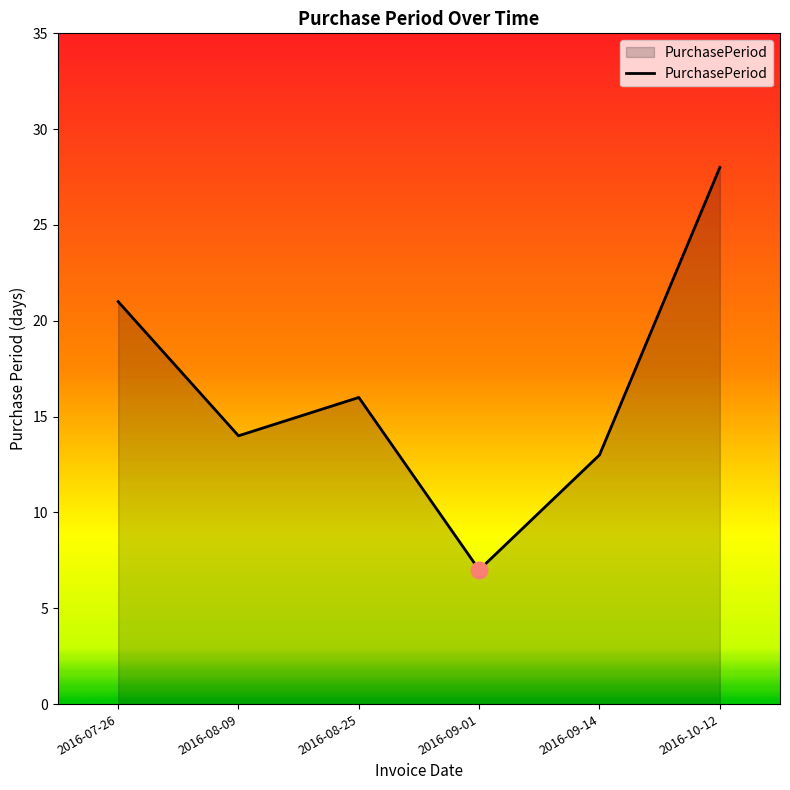

What position from the right is 2016-09-01?

3